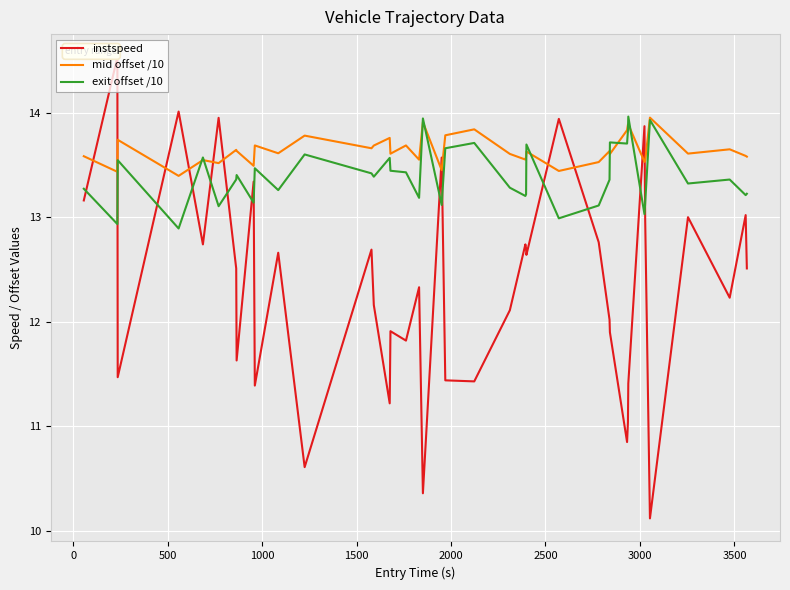

List the series in order of their overall mean, lowest first.

instspeed, exit offset /10, mid offset /10